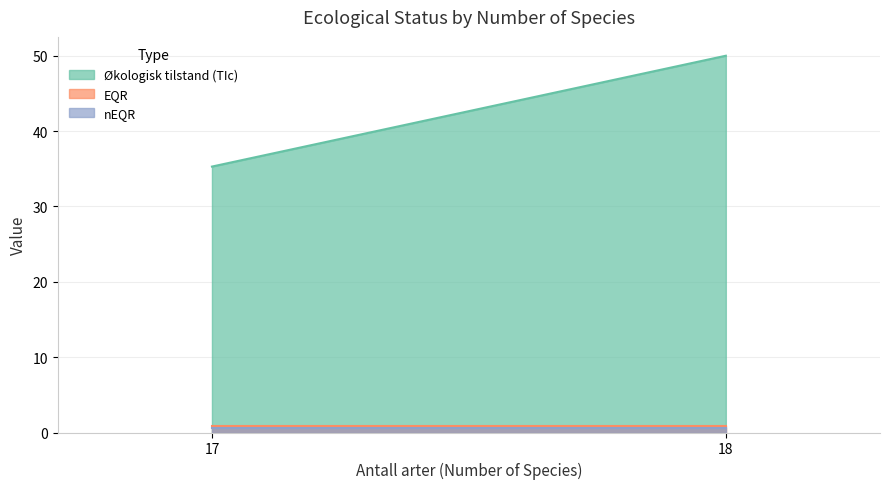

Which series has the widest spread of values?

Økologisk tilstand (TIc)